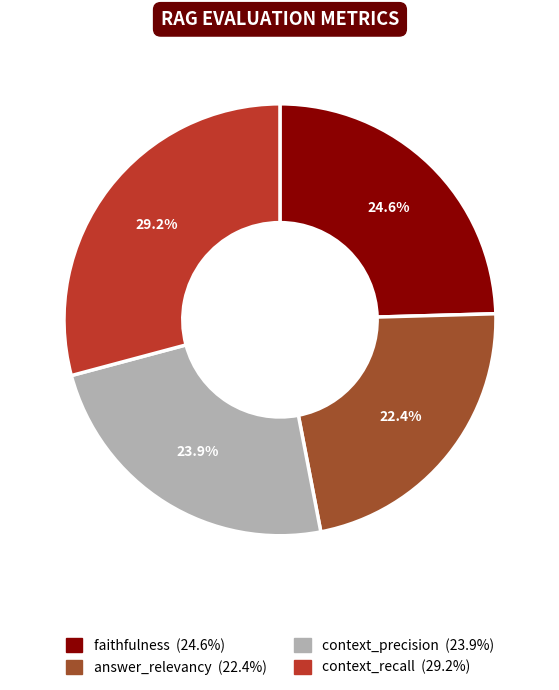

The faithfulness slice represents 25% of the pie. True or false?

True